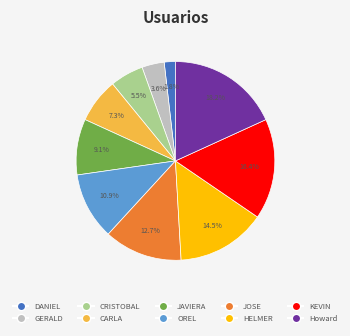

Is there any slice that represents more than half of the pie?

No